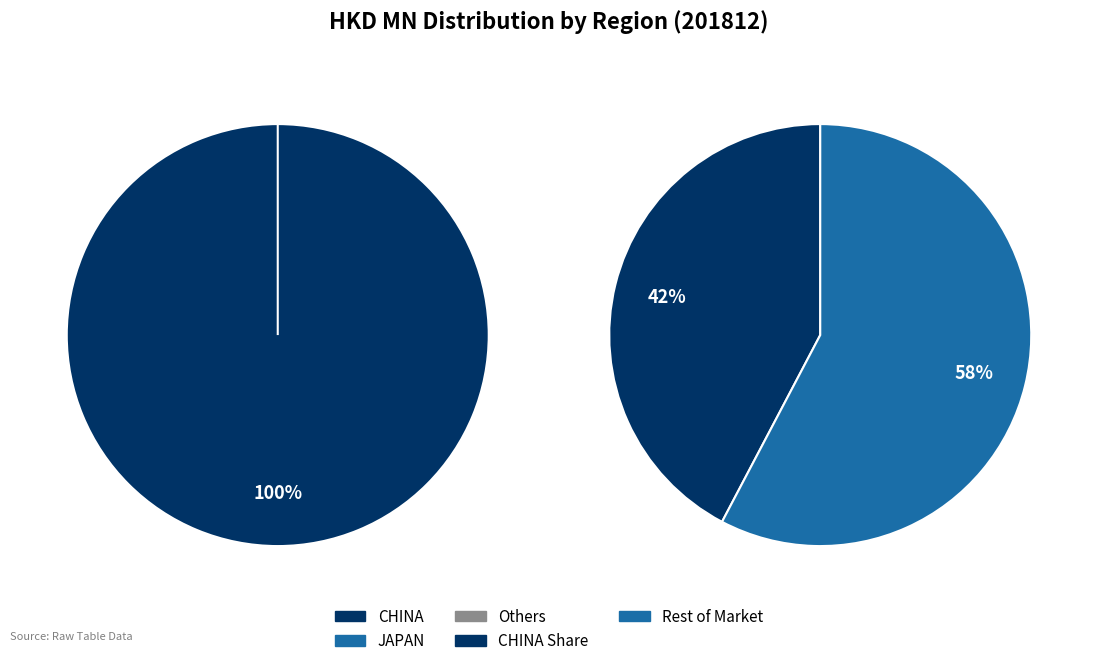

What is the majority slice?

CHINA